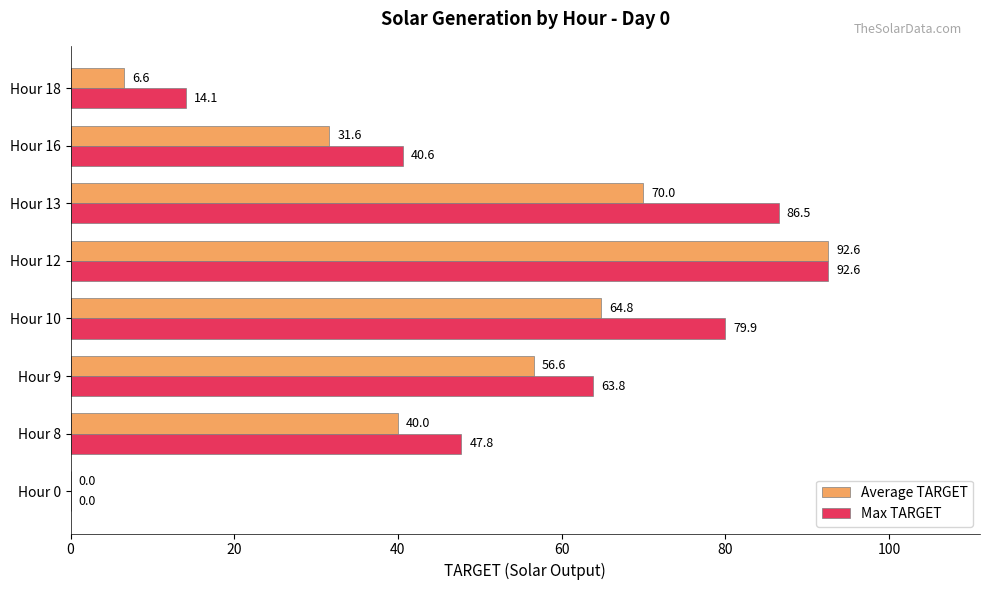

Which series has the largest total across all categories?

Max TARGET